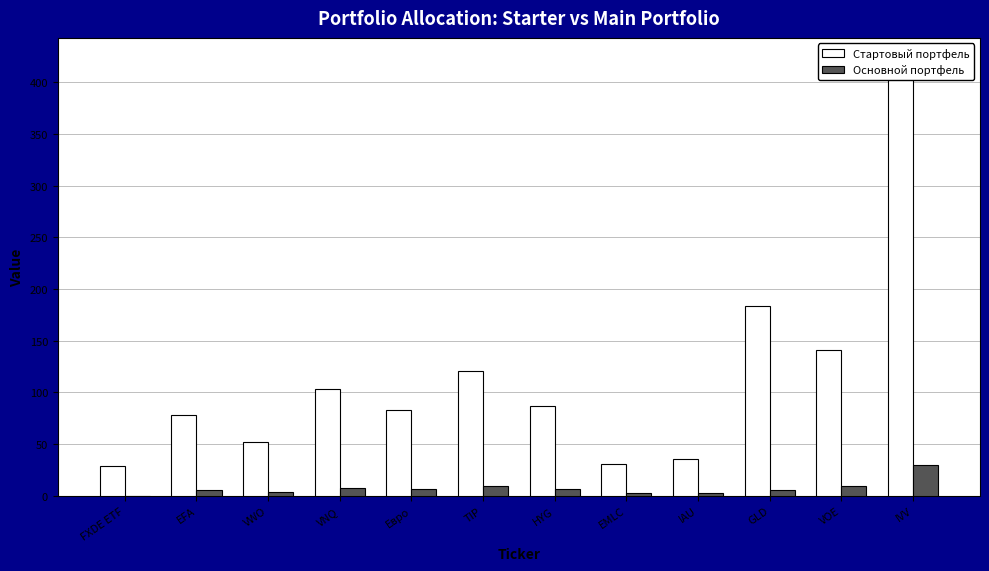

At GLD, list the series in order from largest to smallest.

Стартовый портфель, Основной портфель